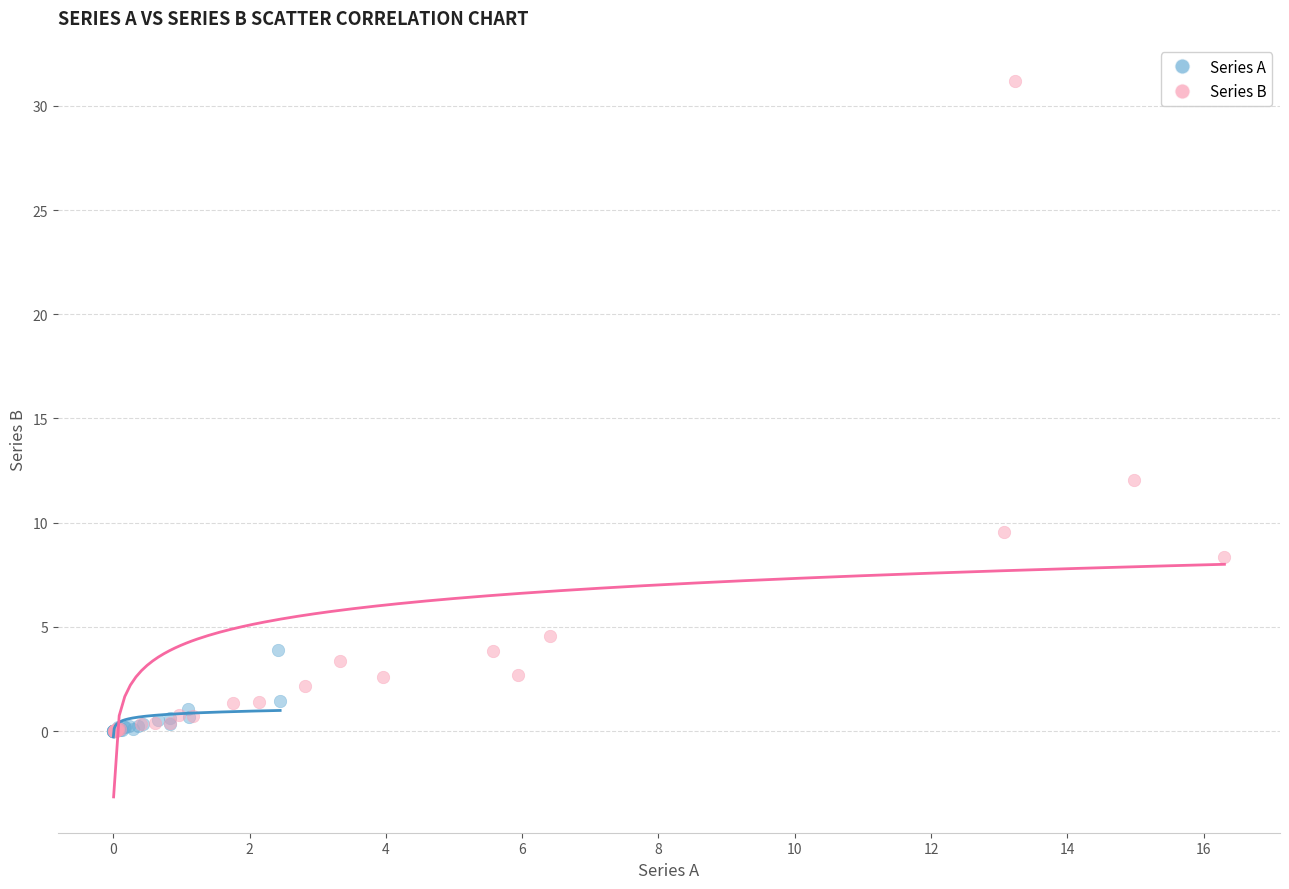

Which series reaches the maximum Y coordinate?

Series B